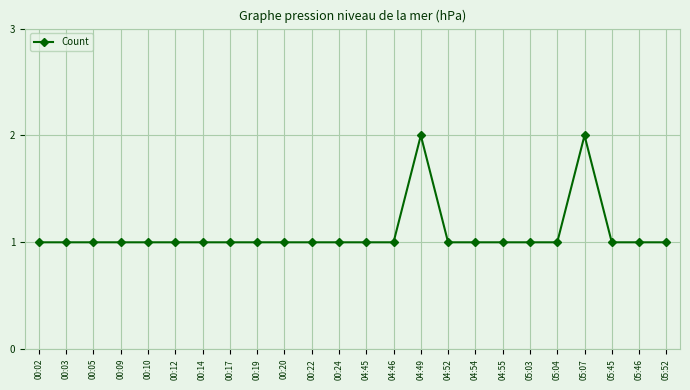

What is the label of the 4th point from the left?

00:09